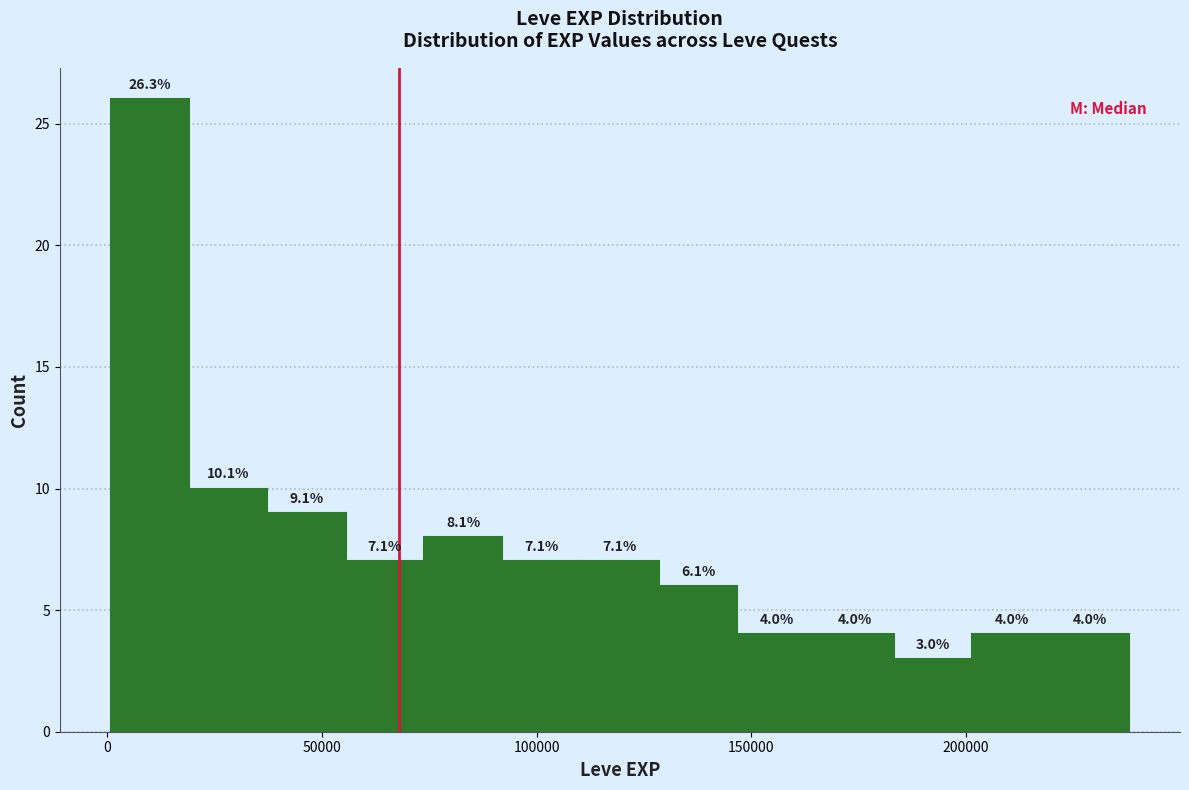

Read against the x-axis, roughly where is the centre of the tallest bar?

10000